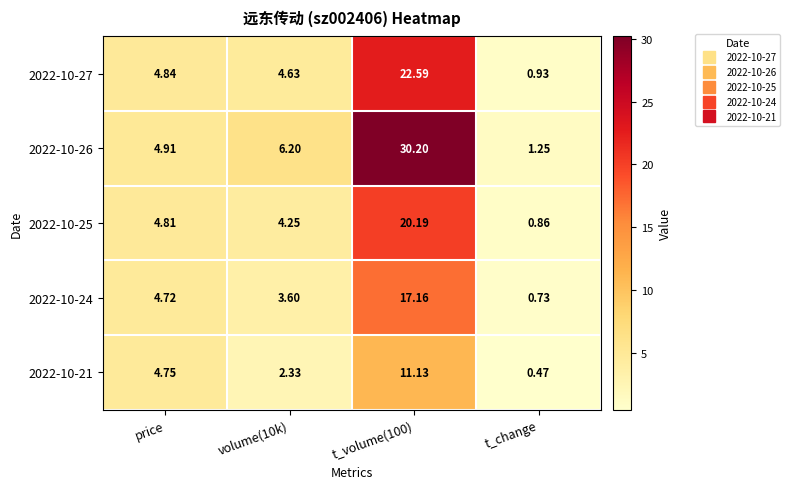

What is the greatest value displayed?

30.2